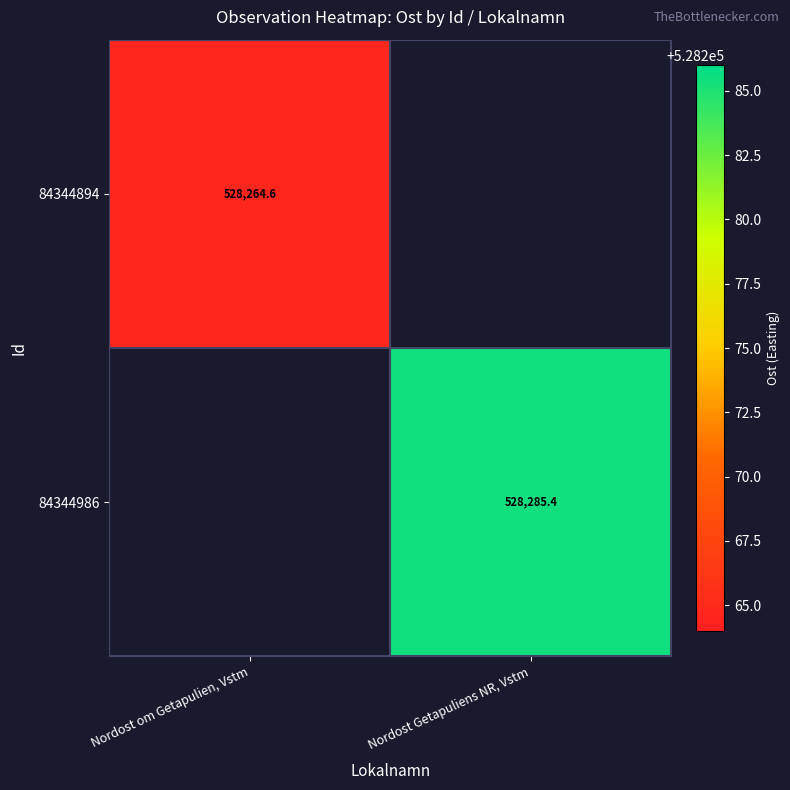

Is the value of 84344986 at Nordost Getapuliens NR, Vstm greater than the value of 84344894 at Nordost om Getapulien, Vstm?

Yes